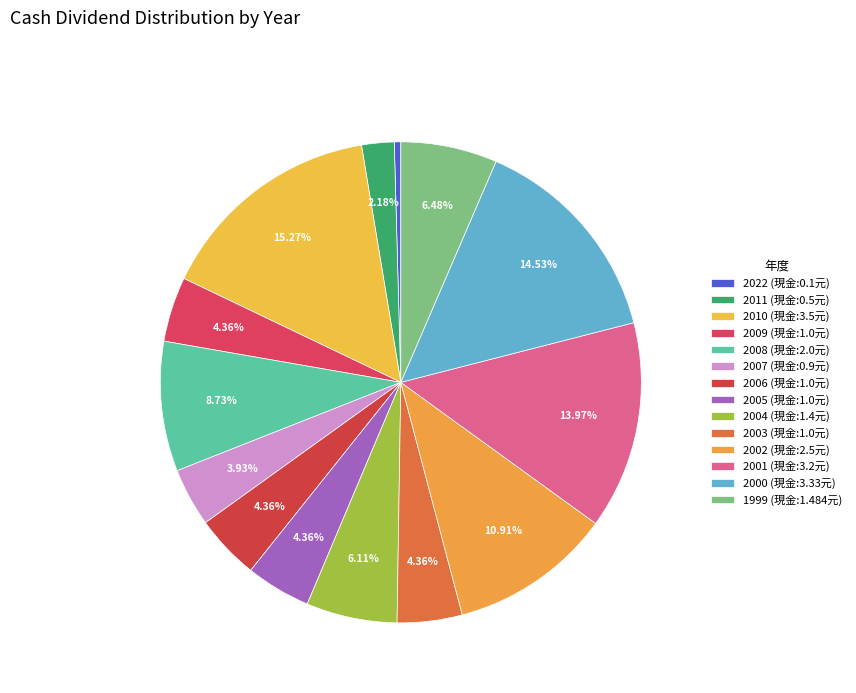

What percentage is the 2002 slice, to the nearest percent?

11%